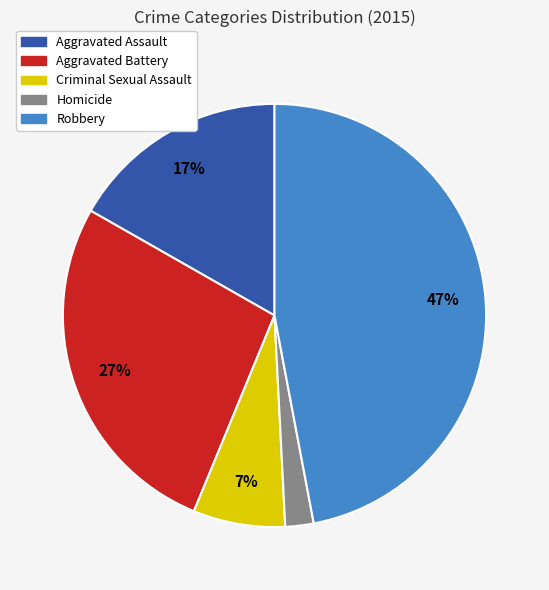

To the nearest percent, what is the average slice percentage?

20%